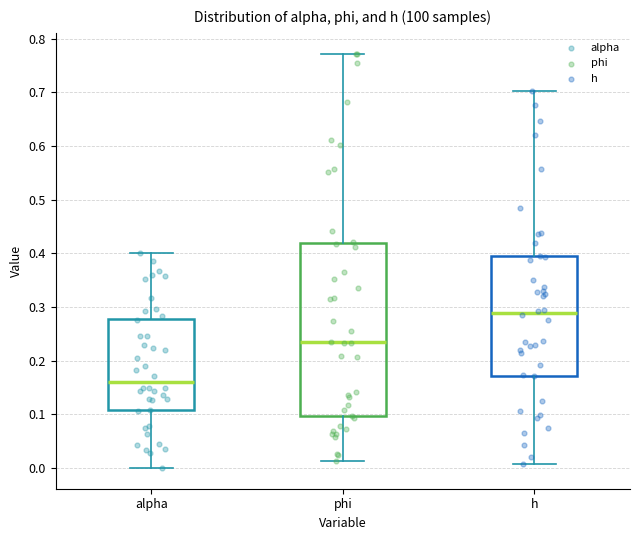

Reading left to right, transcribe this box plot: for each box, give where its median line is, the range the box spans, and where its two whiskers end, as read against the y-axis. The values are not printed on the chart, so give them approximately, as read against the axis.

alpha: median 0.16, box 0.11 to 0.28, whiskers 0.00 to 0.40
phi: median 0.23, box 0.10 to 0.42, whiskers 0.01 to 0.77
h: median 0.29, box 0.17 to 0.39, whiskers 0.01 to 0.70